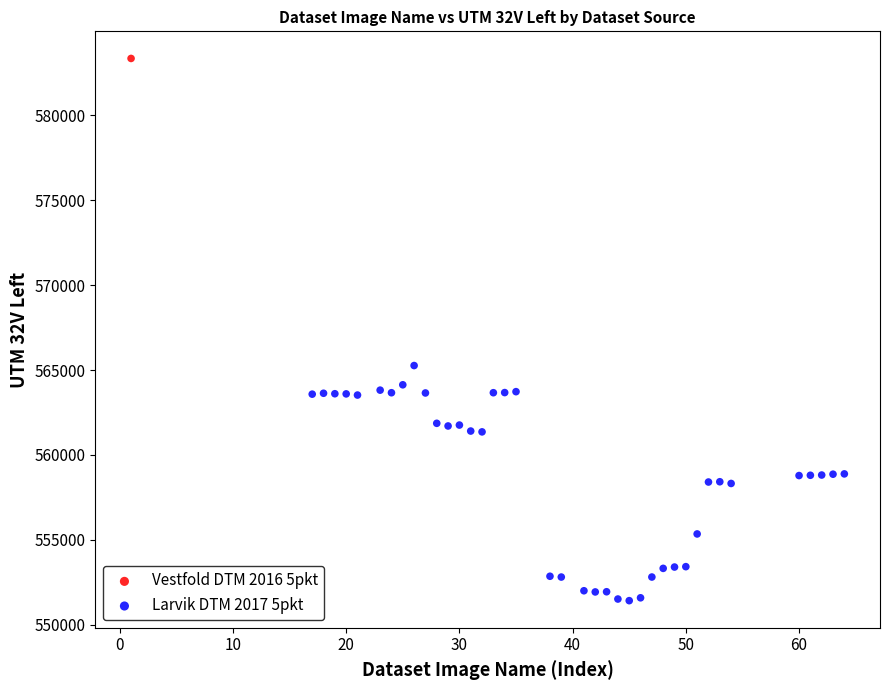

What are all the series names shown in the legend?

Vestfold DTM 2016 5pkt, Larvik DTM 2017 5pkt